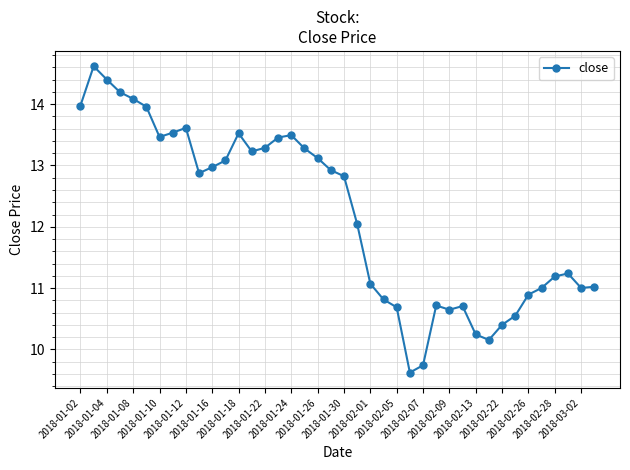

What is the smallest value displayed?

9.6